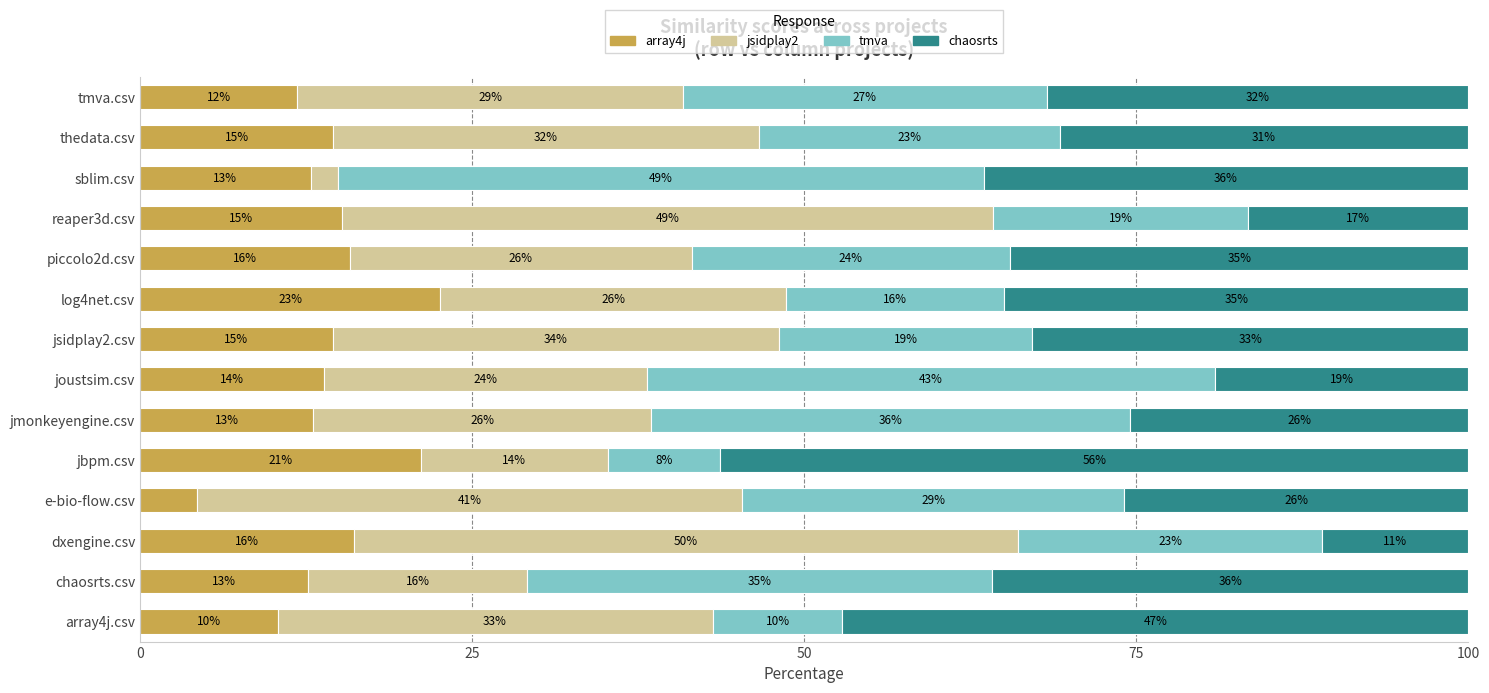

Which category has the lowest value in the array4j series?

e-bio-flow.csv